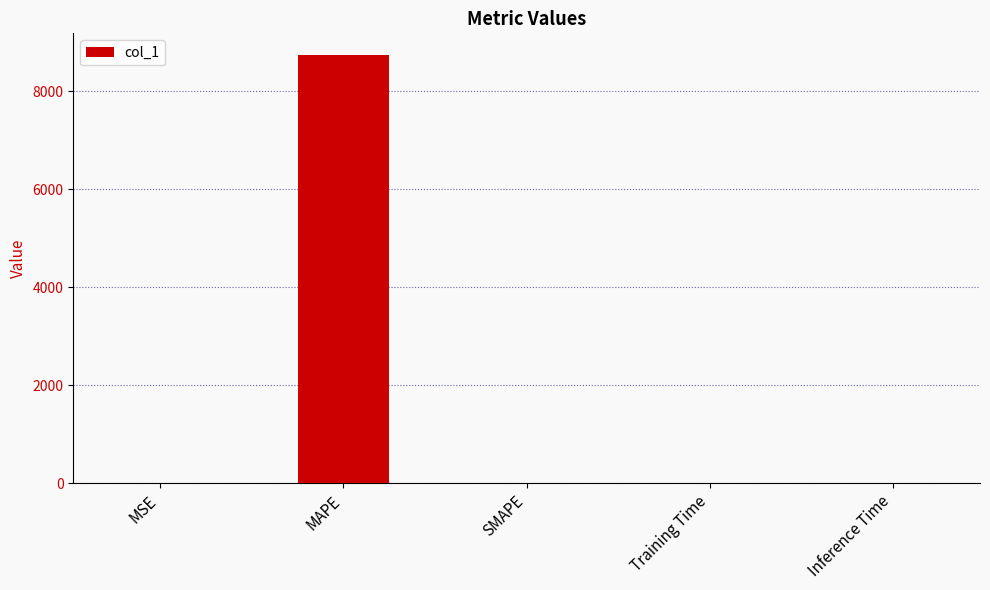

What is the greatest value displayed?

8745.5